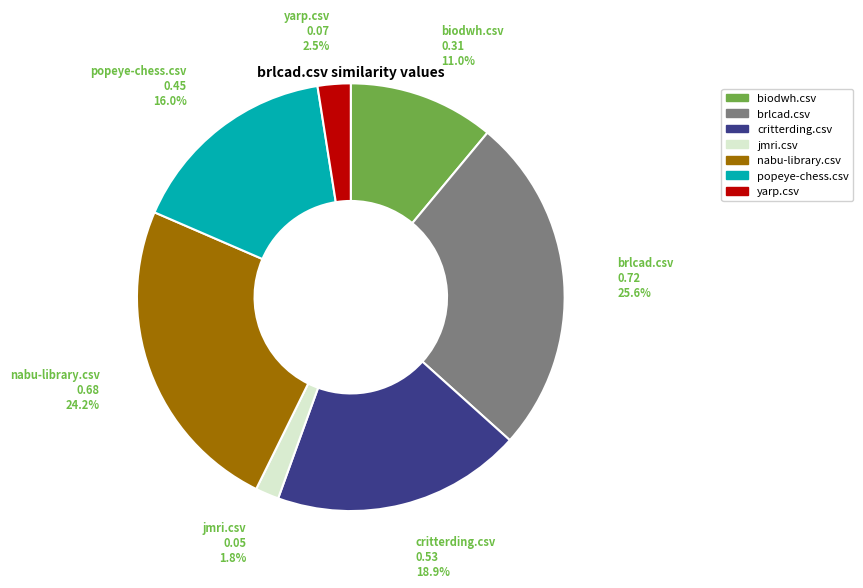

Does any single category account for the majority?

No